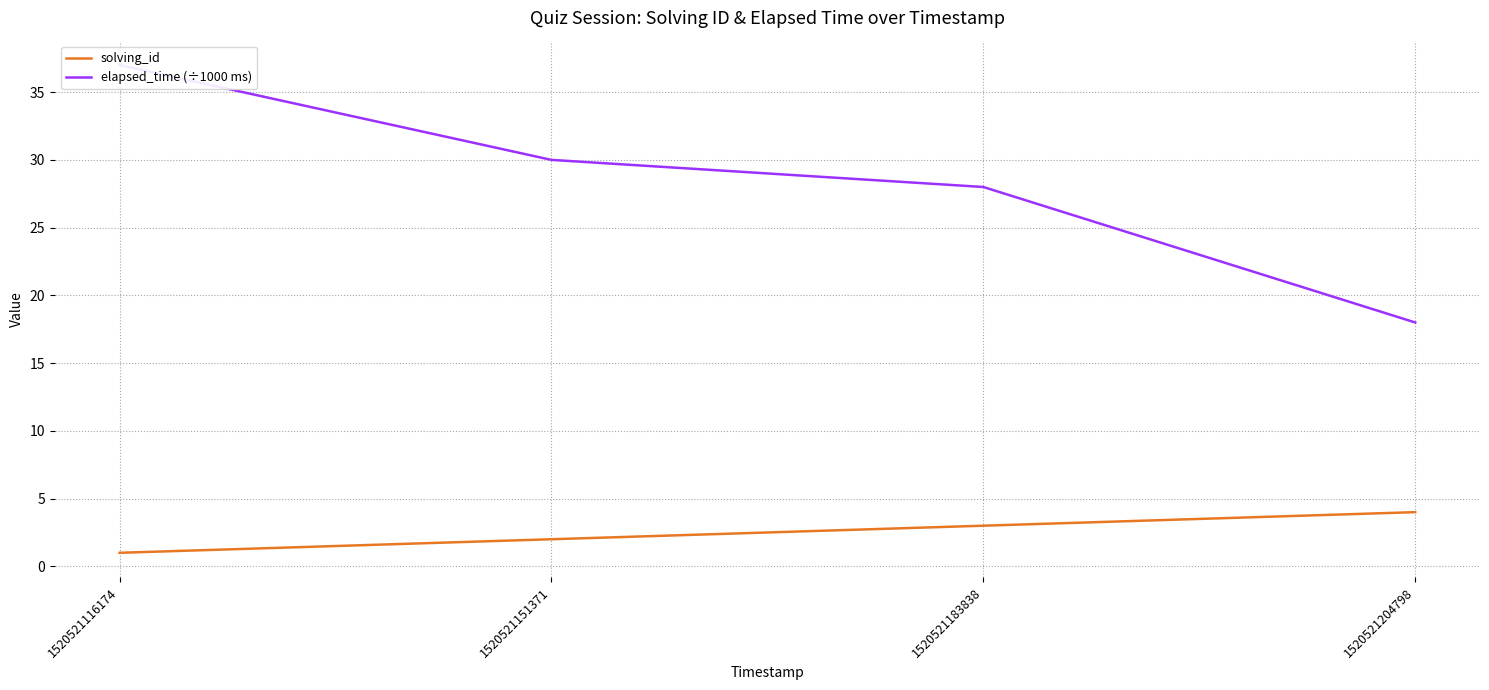

What is the sum of the elapsed_time (÷1000 ms) values at 1520521151371 and 1520521183838?

58